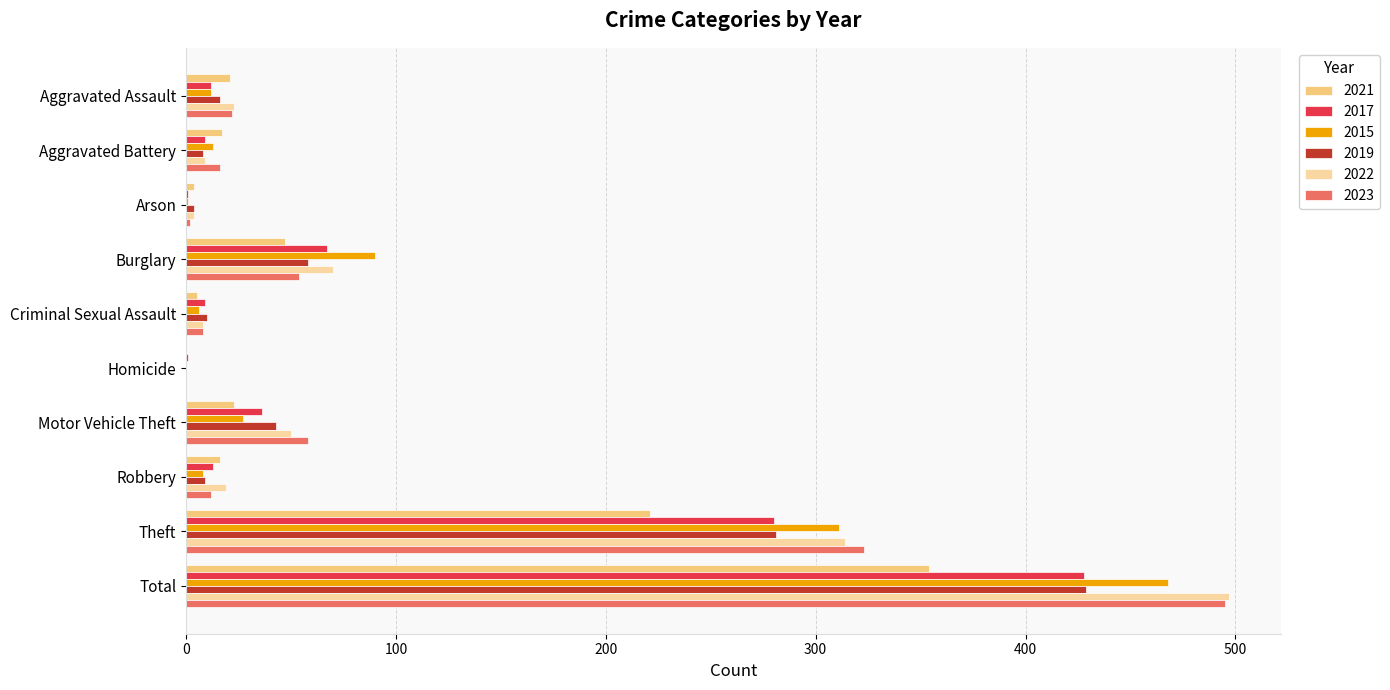

Is the value of 2019 at Motor Vehicle Theft greater than the value of 2023 at Aggravated Battery?

Yes